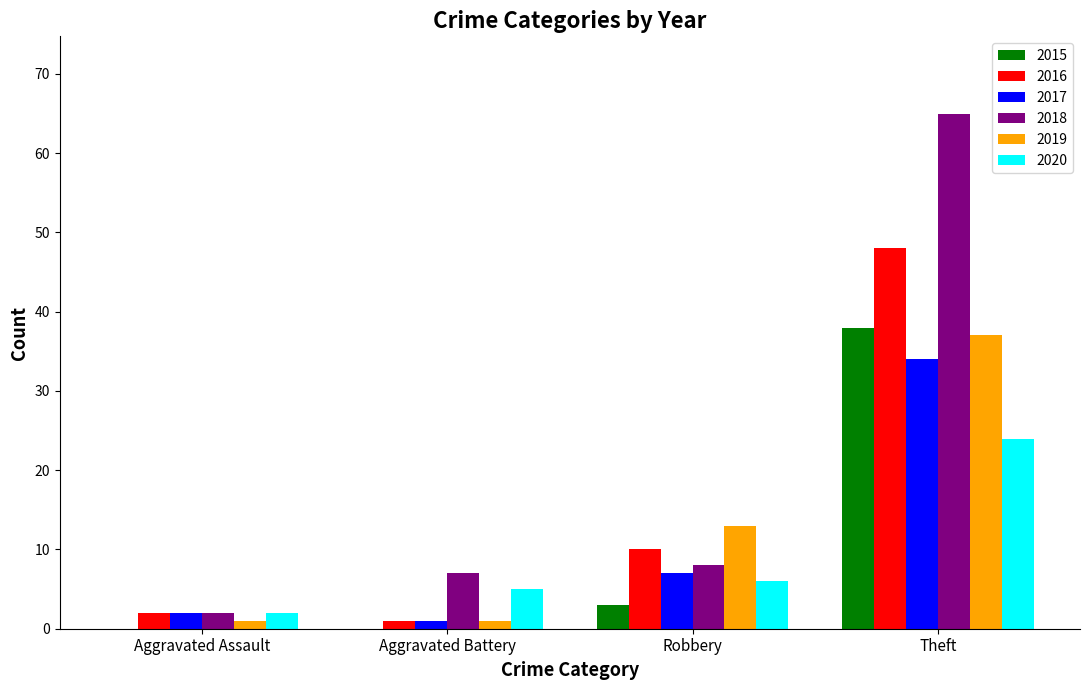

What is the greatest value displayed?

65